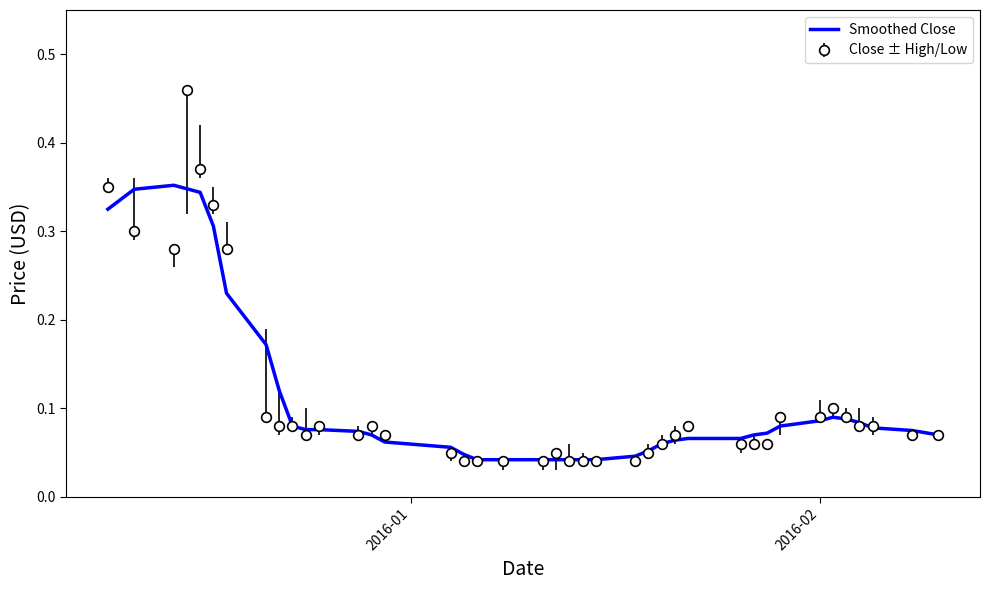

List the series in order of their peak value, highest first.

Close ± High/Low, Smoothed Close